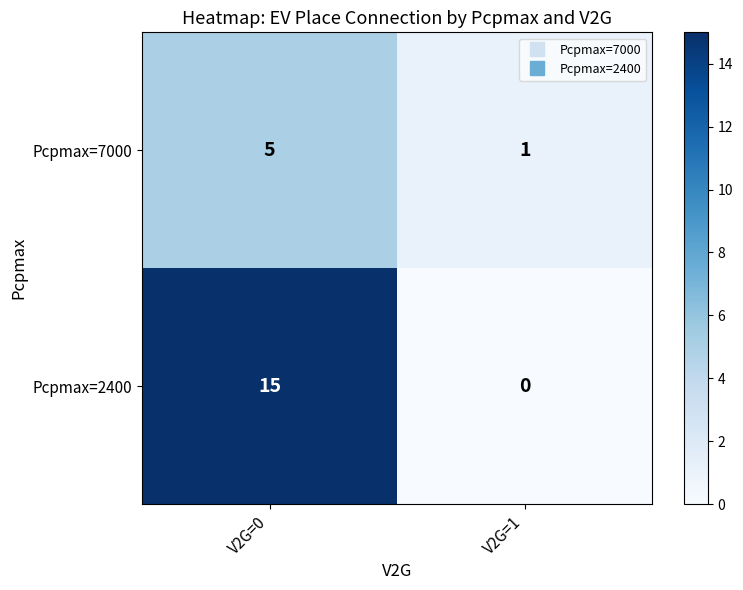

At V2G=0, list the series in order from smallest to largest.

Pcpmax=7000, Pcpmax=2400